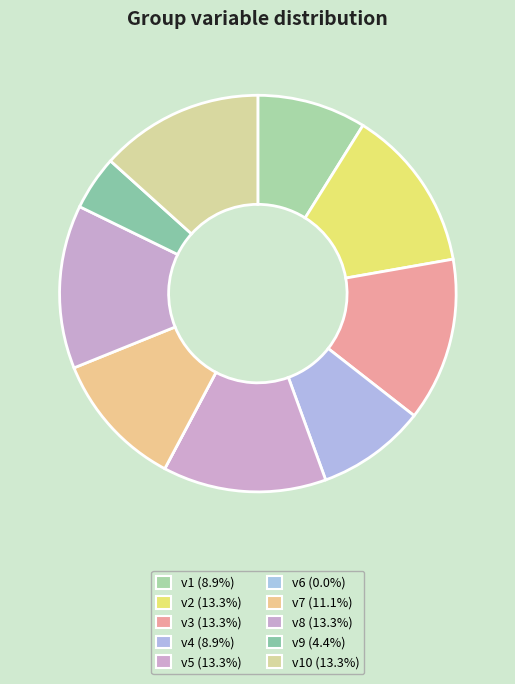

Rank the categories by value from highest to lowest.

v2, v3, v5, v8, v10, v7, v1, v4, v9, v6